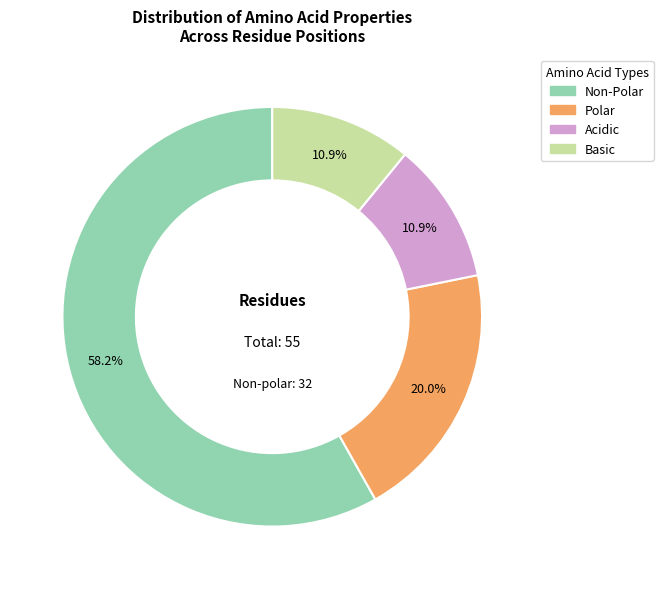

How many segments does this pie chart have?

4